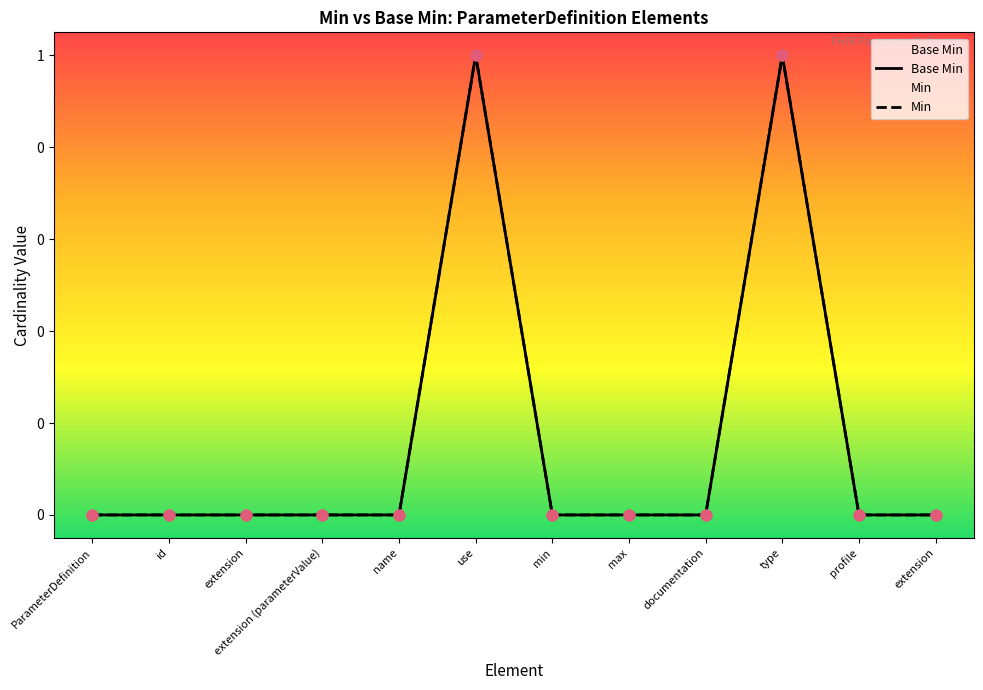

Which series has the widest spread of Y values?

Base Min